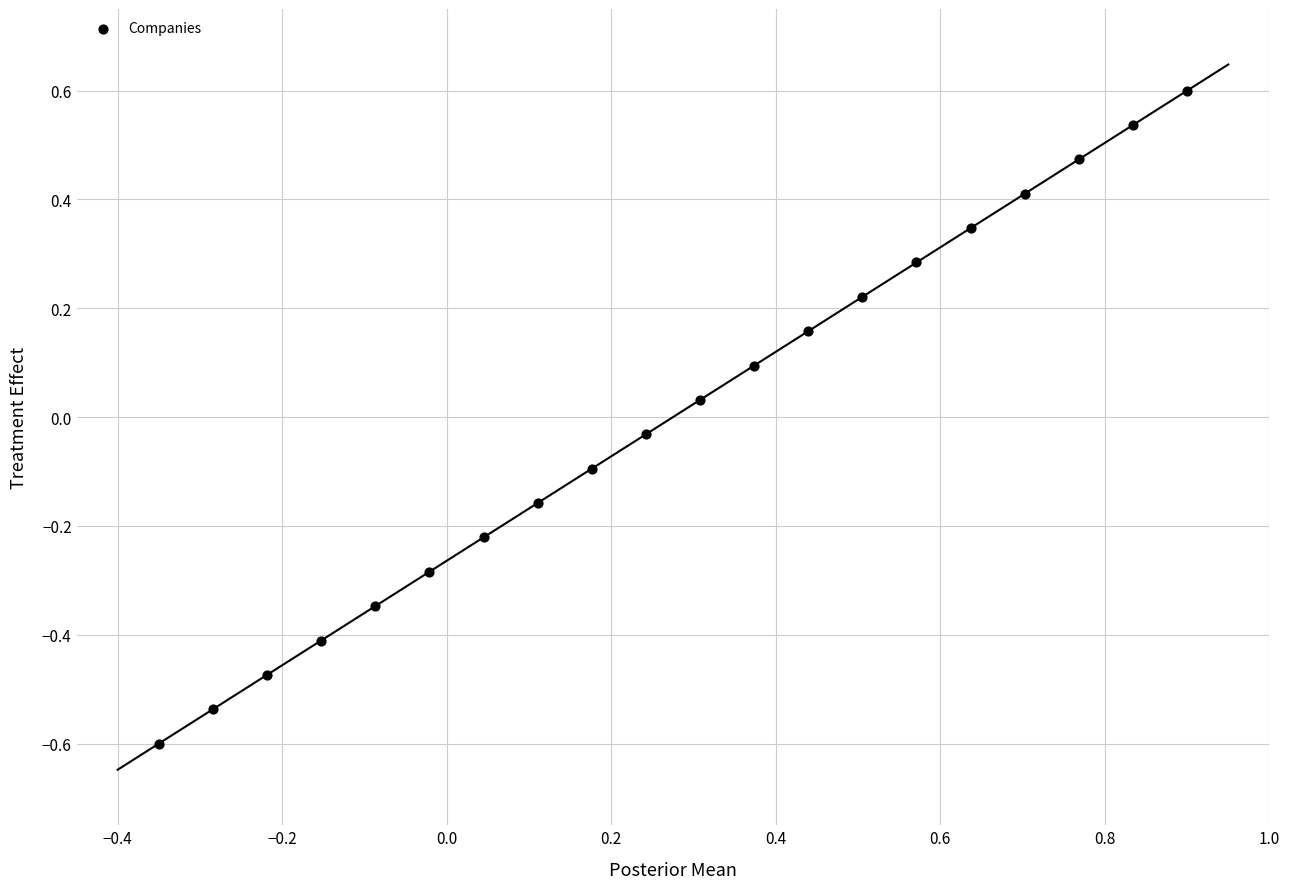

What is the range of Y values (max minus min)?

1.2